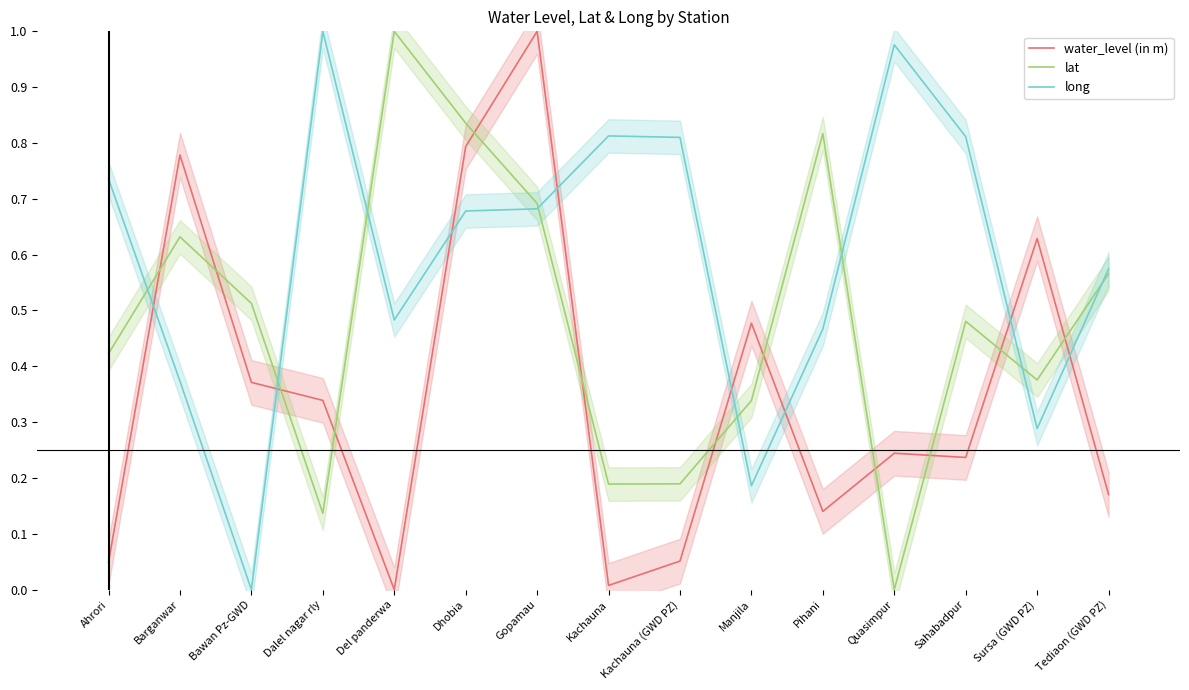

What is the difference between the maximum and minimum values in the long series?

1.0